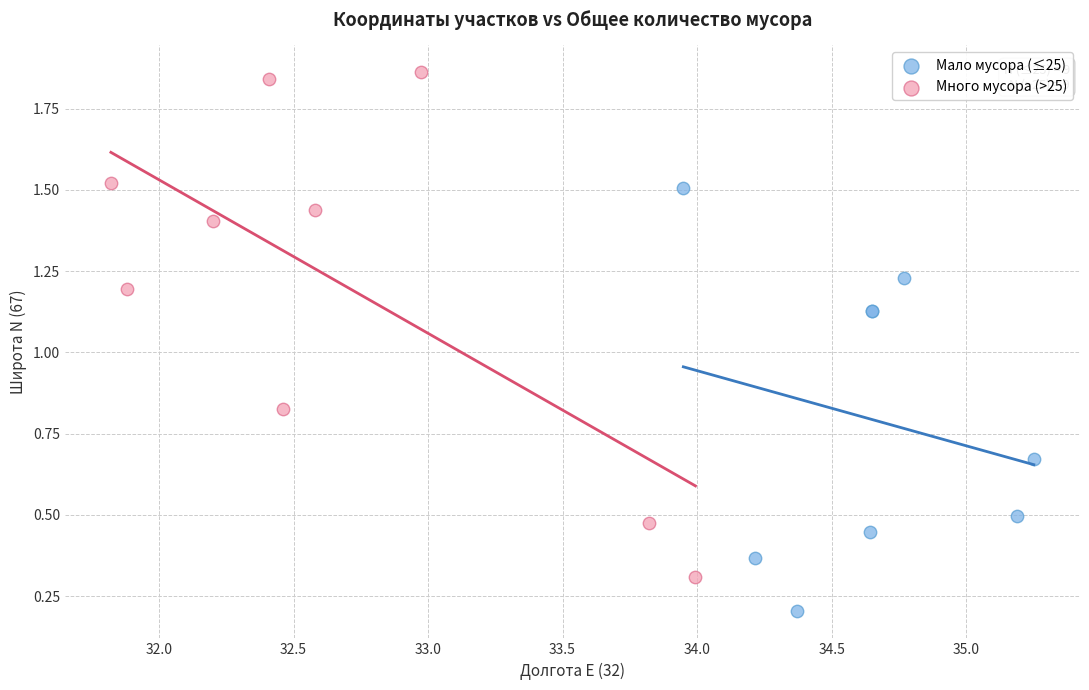

Which series contains the highest Y value?

Много мусора (>25)